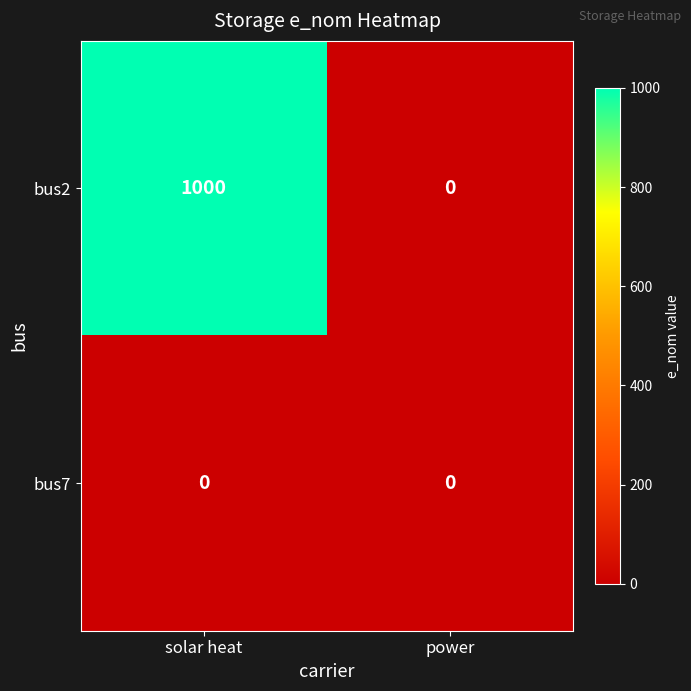

At which category does the chart reach its peak across all series?

solar heat